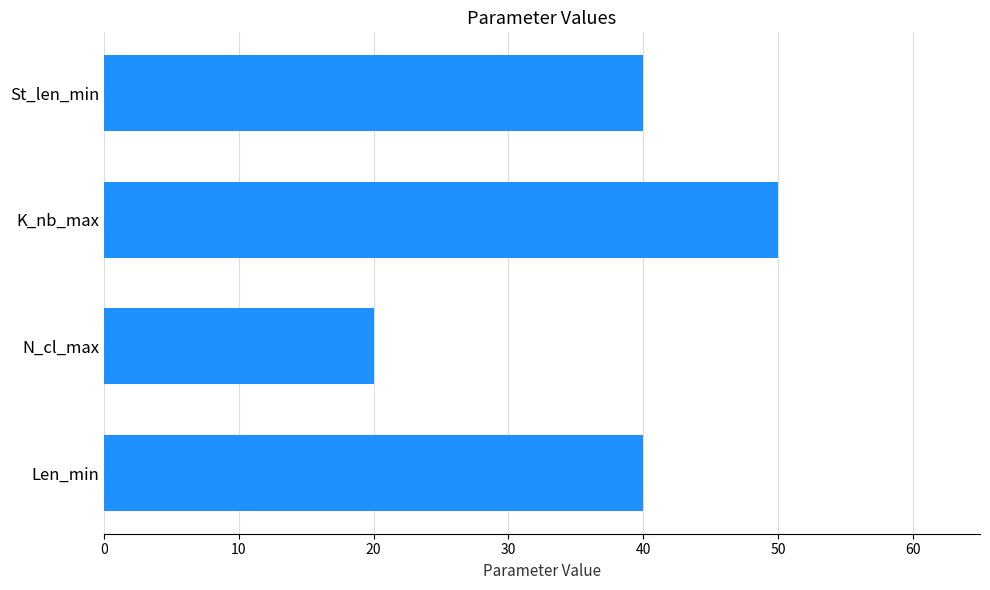

What is the difference between the maximum and minimum values?

30